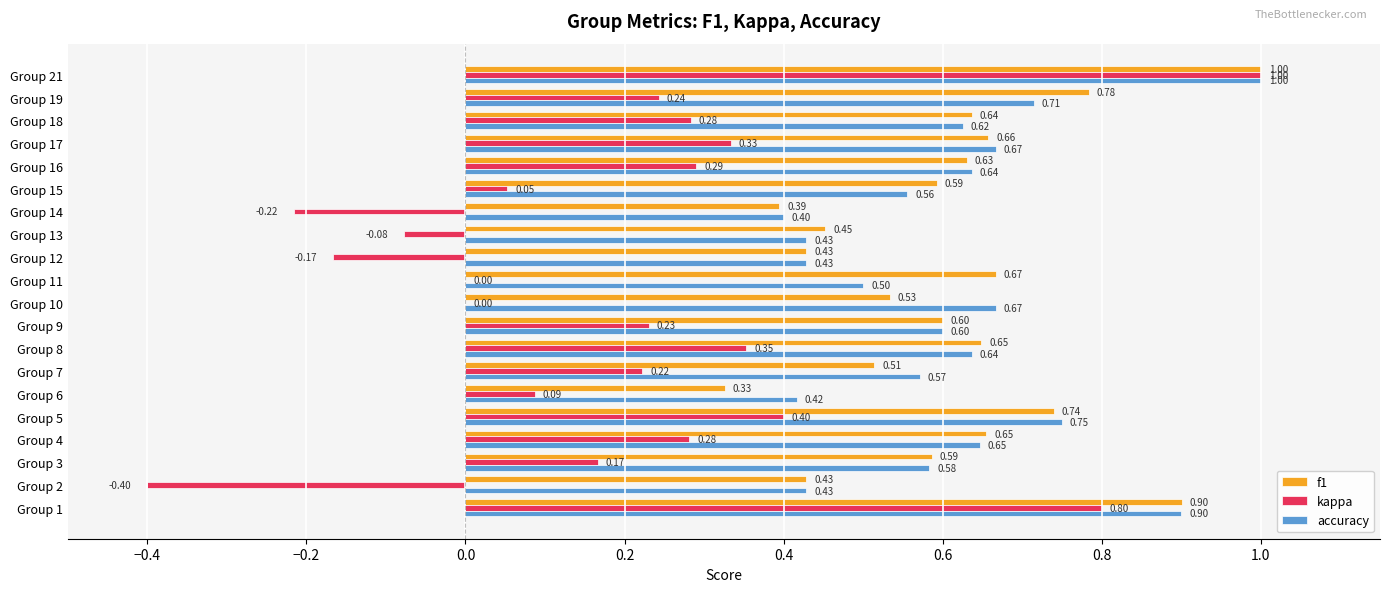

At which category is the sum across all series the highest?

Group 21